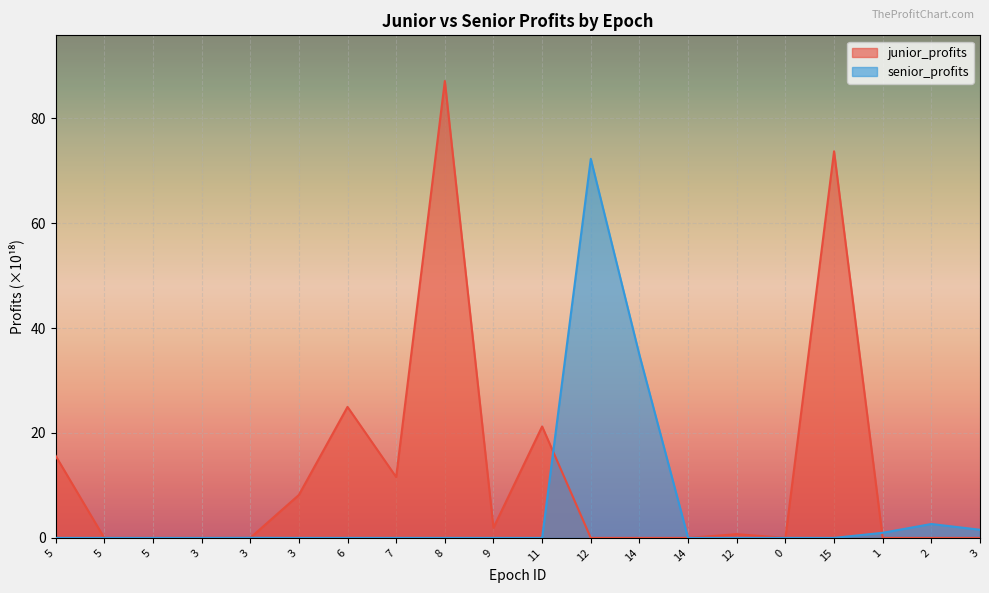

Rank the series by their maximum value, from lowest to highest.

senior_profits, junior_profits